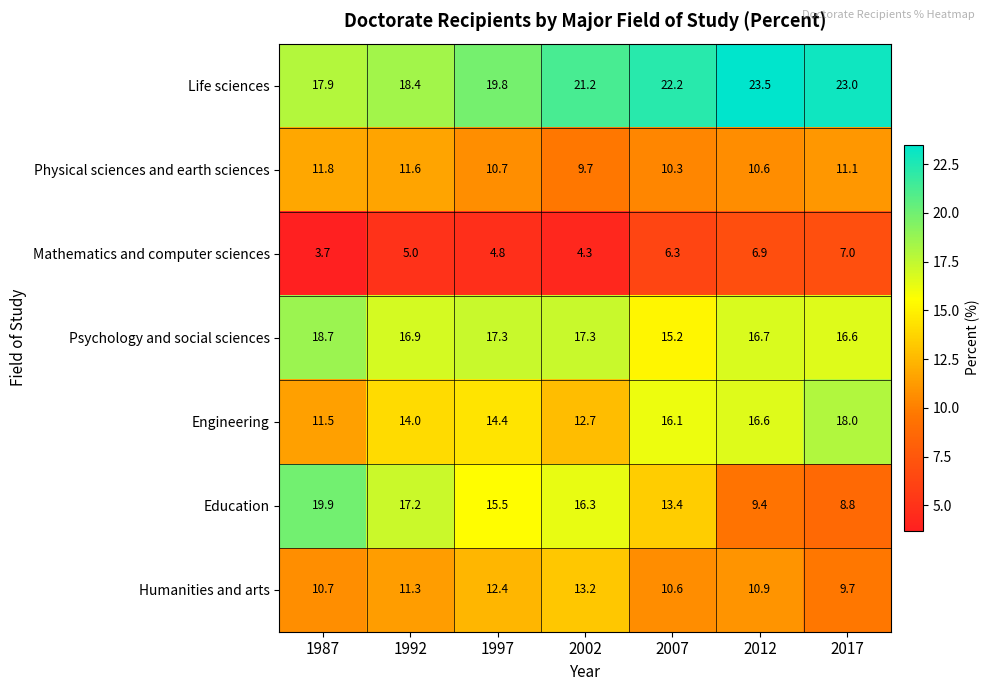

How many data points in Psychology and social sciences are above 16?

6